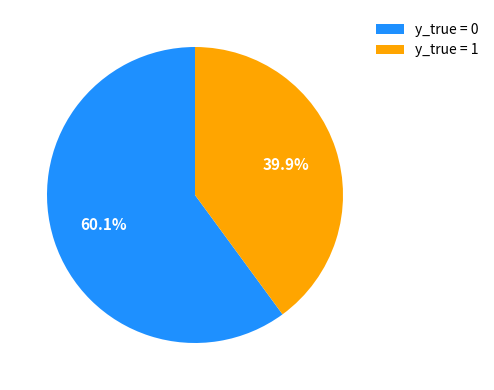

What is the total percentage of y_true = 1 and y_true = 0?

100.0%